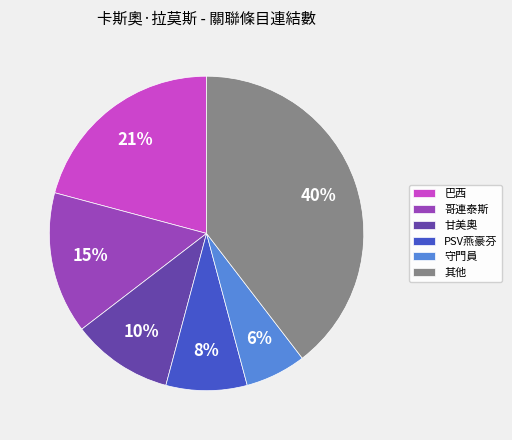

Count the number of slices in the pie.

6